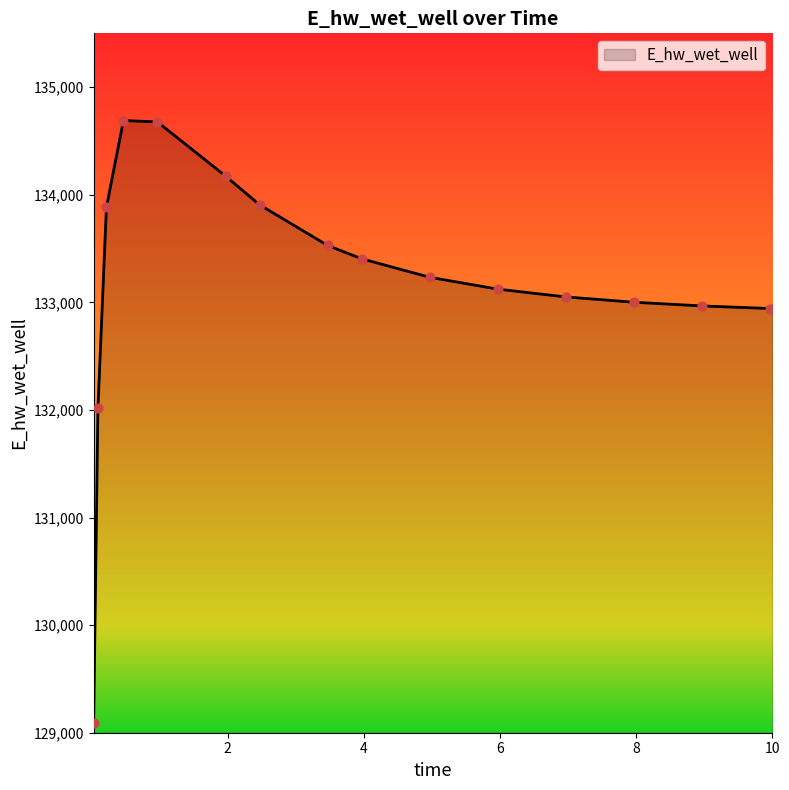

What is the maximum value shown in the chart?

134689.8